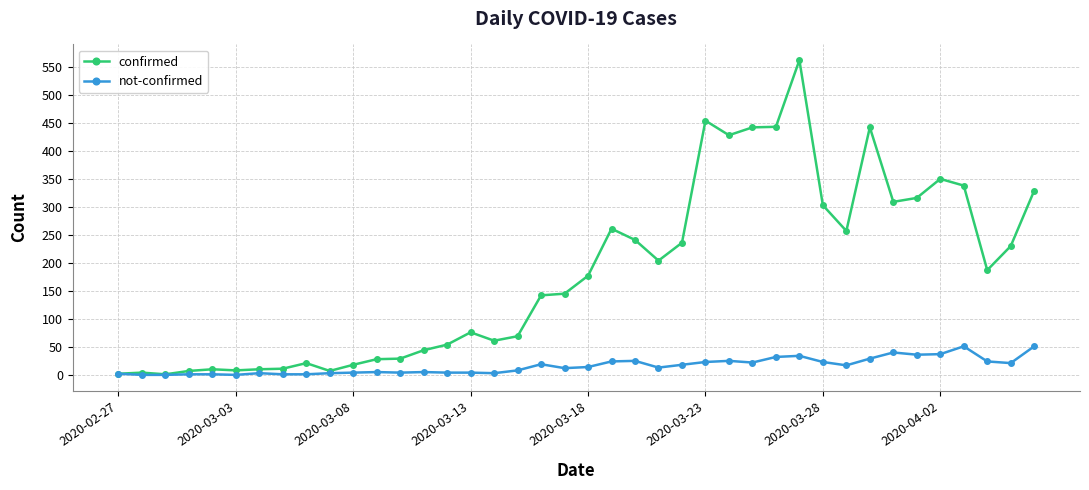

Count the number of categories in the chart.

40